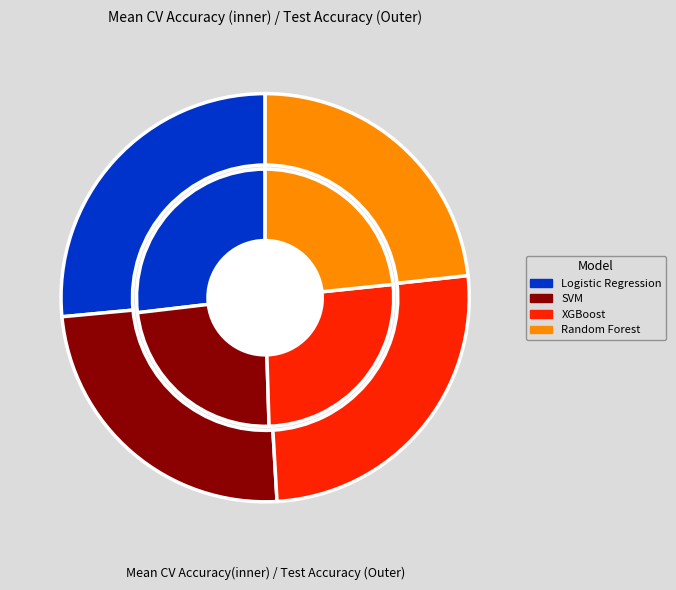

To the nearest percent, what is the difference between the largest and smallest slice percentages?

4%